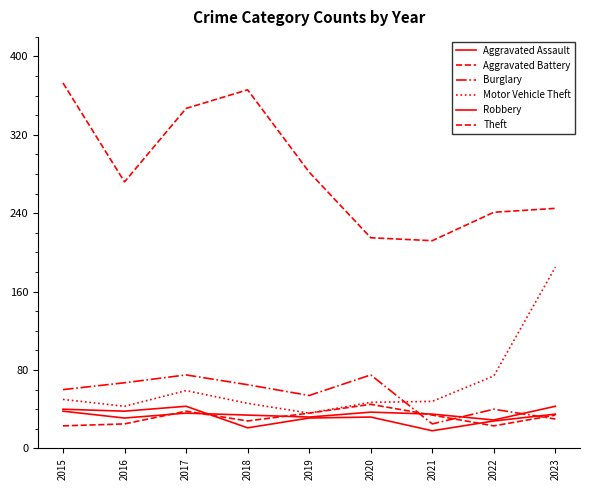

How many series are shown in this chart?

6